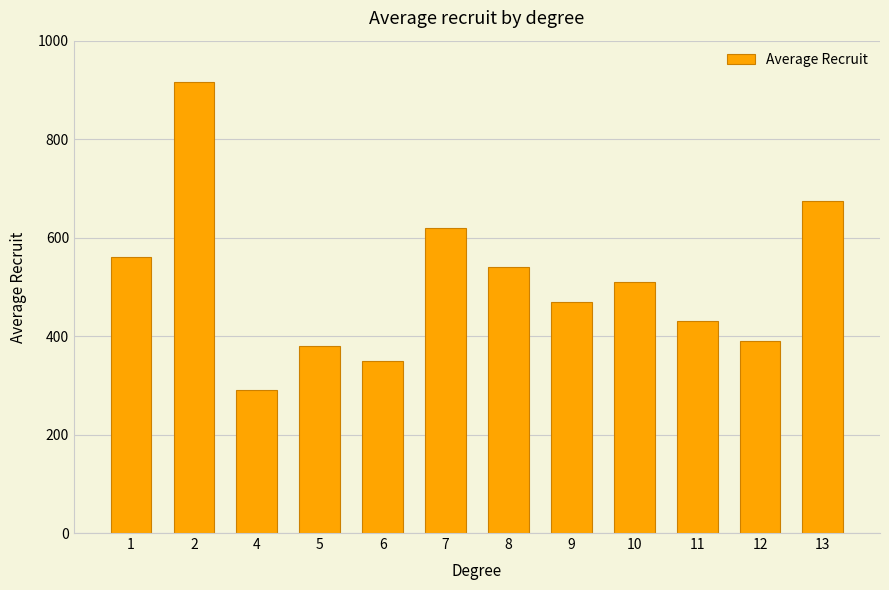

Which has a higher value, 2 or 8?

2